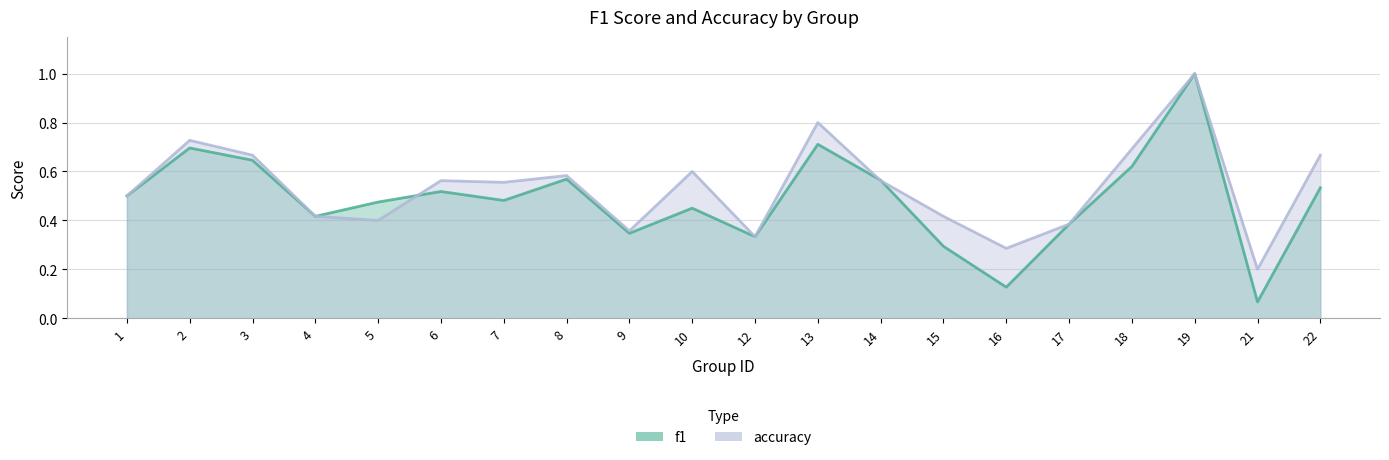

Which category has the highest value in the accuracy series?

19